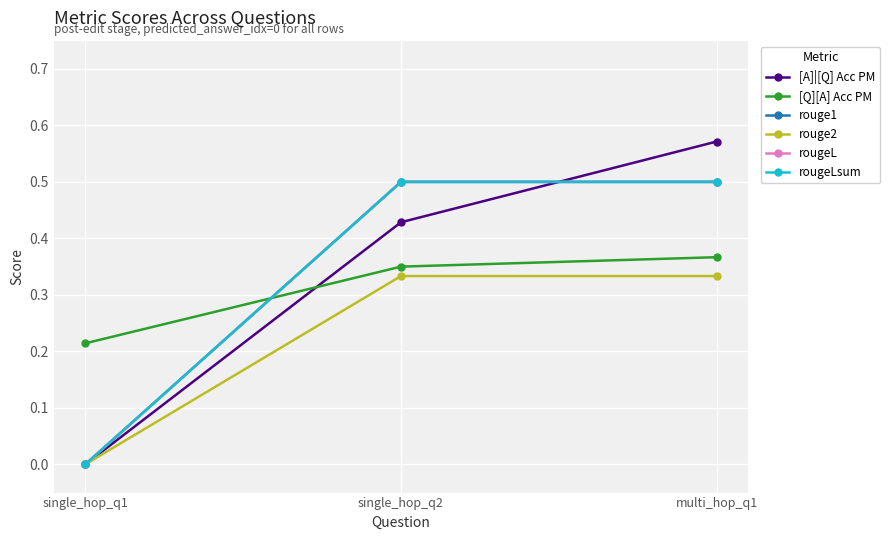

What is the difference between the highest and lowest values at multi_hop_q1?

0.2